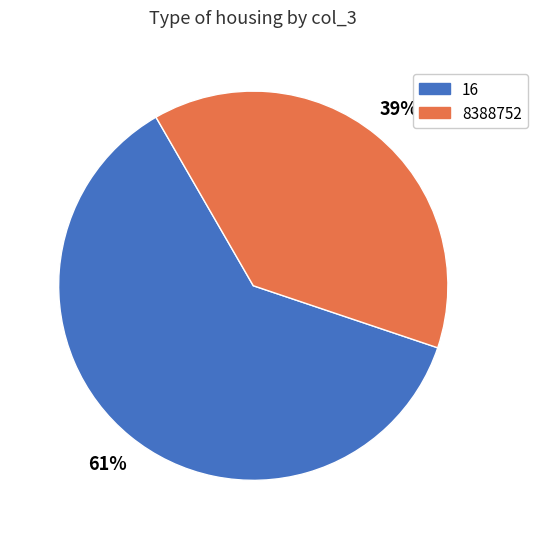

The 8388752 slice represents 10% of the pie. True or false?

False